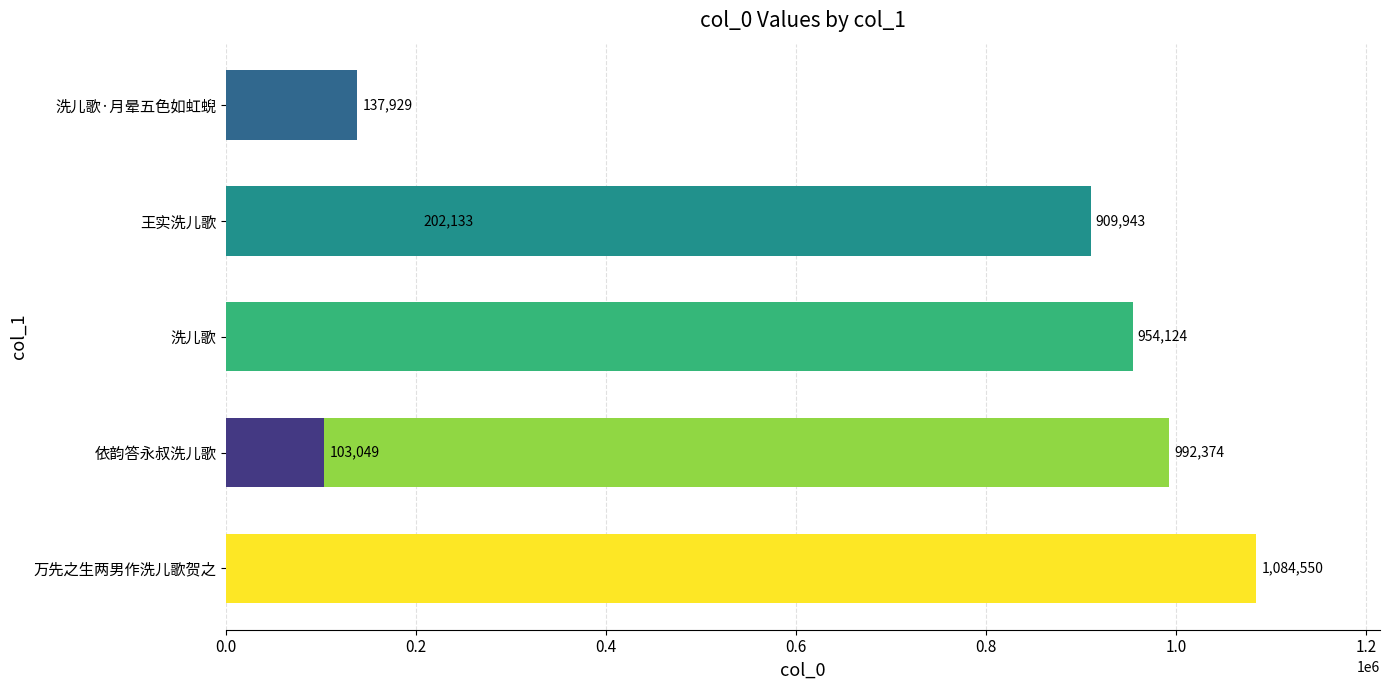

Reading left to right, list all the values displayed in this chart.

1084550	992374	954124	909943	202133	137929	103049